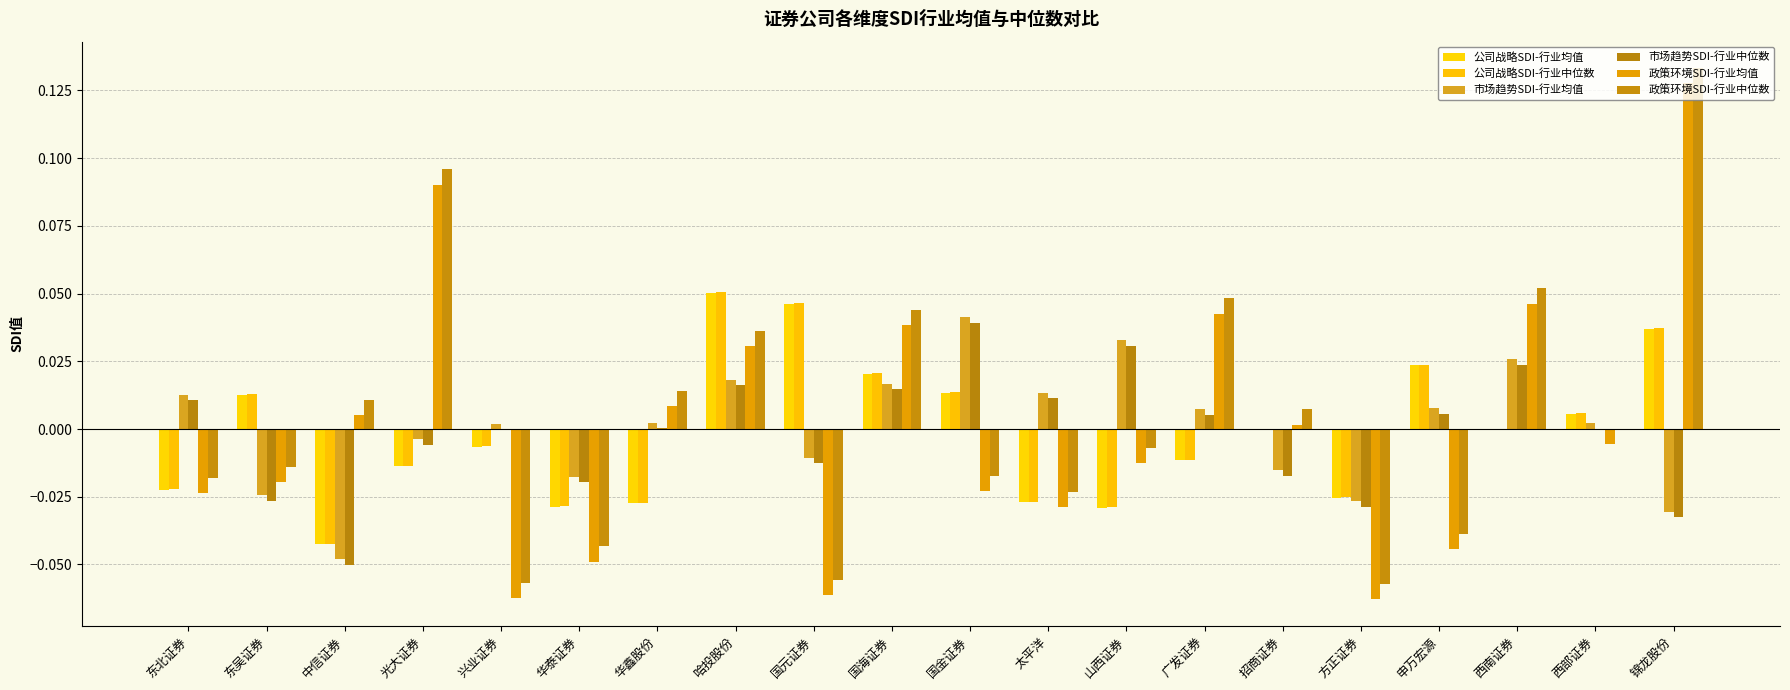

Are the bars grouped side by side (vs. stacked)?

Yes